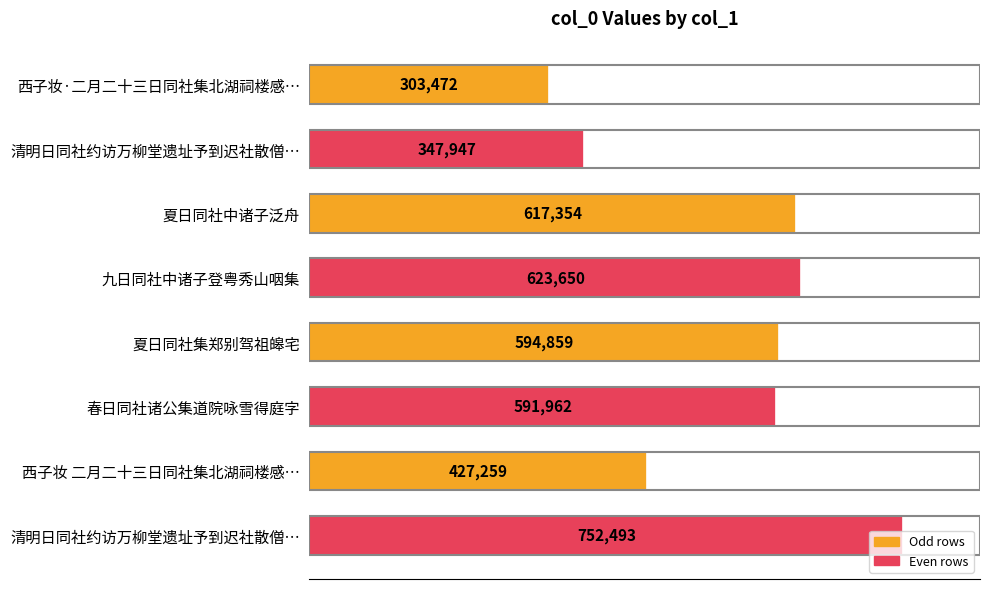

Does the chart contain stacked bars?

No